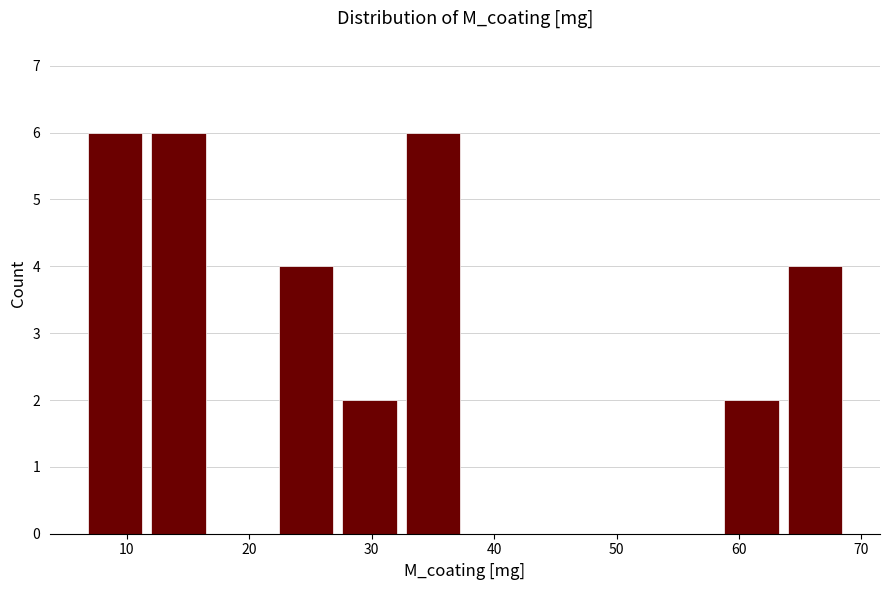

Reading left to right, list every bar in this chart as the range it spans on the x-axis followed by its height. Neither the bar edges nor the heights are printed on the chart, so give them approximately, as read against the axes.

6 to 12: 6
12 to 17: 6
17 to 22: 0
22 to 27: 4
27 to 32: 2
32 to 38: 6
38 to 43: 0
43 to 48: 0
48 to 53: 0
53 to 58: 0
58 to 64: 2
64 to 69: 4